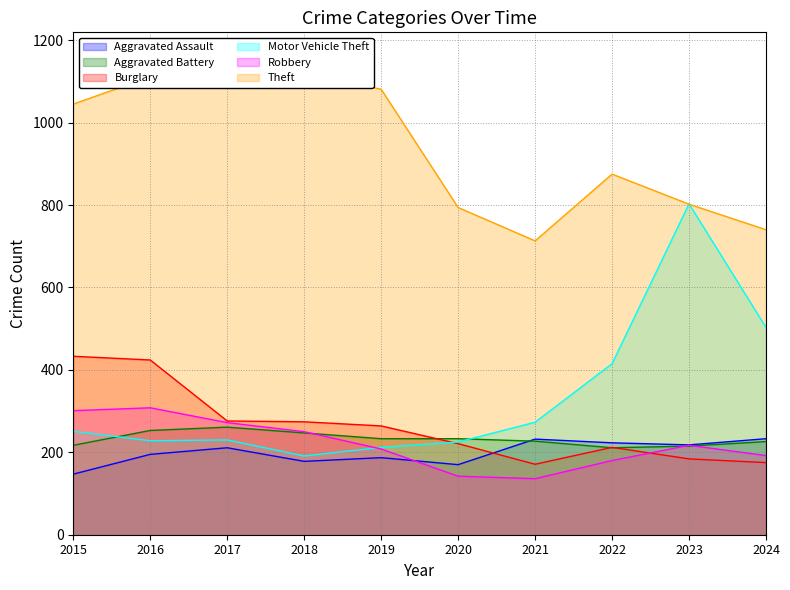

Reading right to left, what are all the values shown in this chart?

Aggravated Assault: 233	218	223	232	170	187	178	211	195	147
Aggravated Battery: 226	215	211	227	233	233	247	261	253	217
Burglary: 175	184	212	171	221	264	274	276	424	433
Motor Vehicle Theft: 503	803	415	273	225	212	191	230	228	251
Robbery: 192	217	180	136	142	208	250	272	308	301
Theft: 740	802	875	713	794	1081	1117	1161	1111	1045